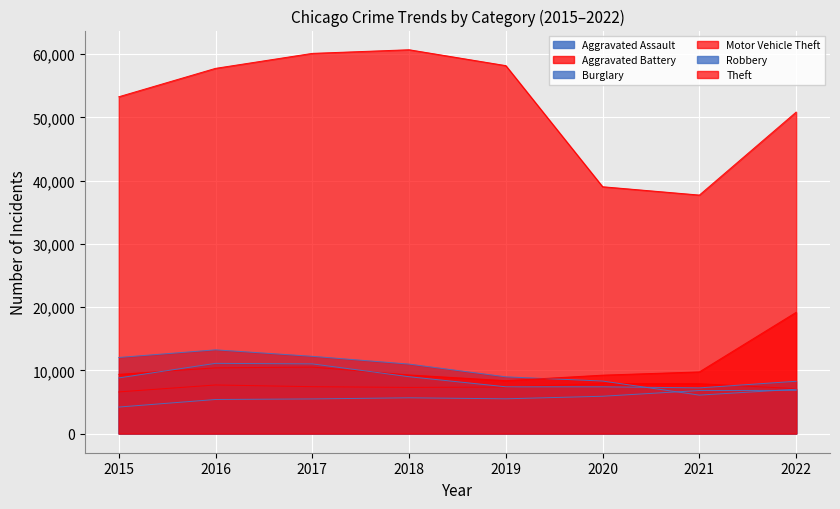

True or false: Motor Vehicle Theft and Aggravated Assault cross at least once.

False